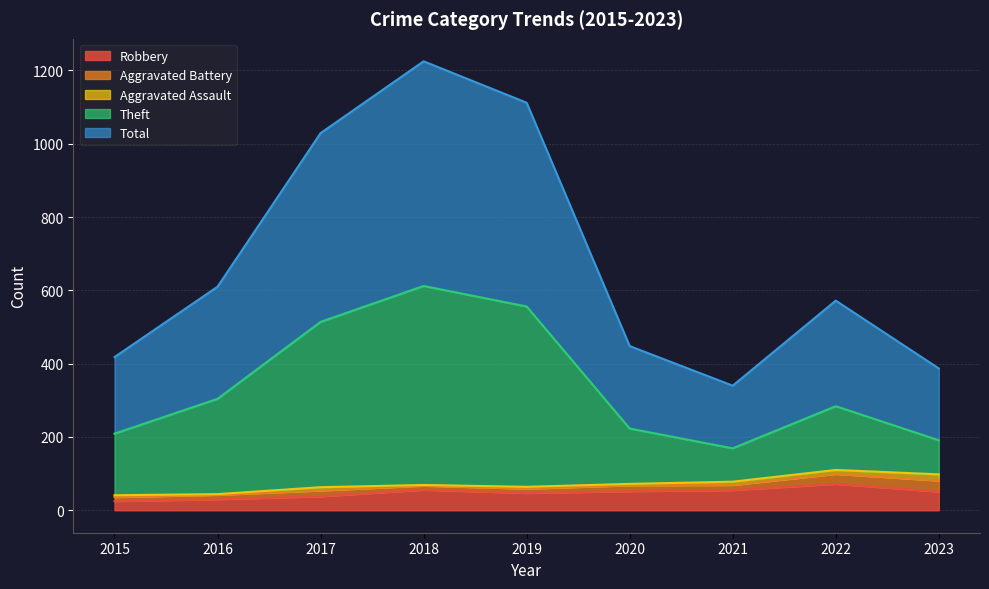

What value does the Total series have at 2016?

610